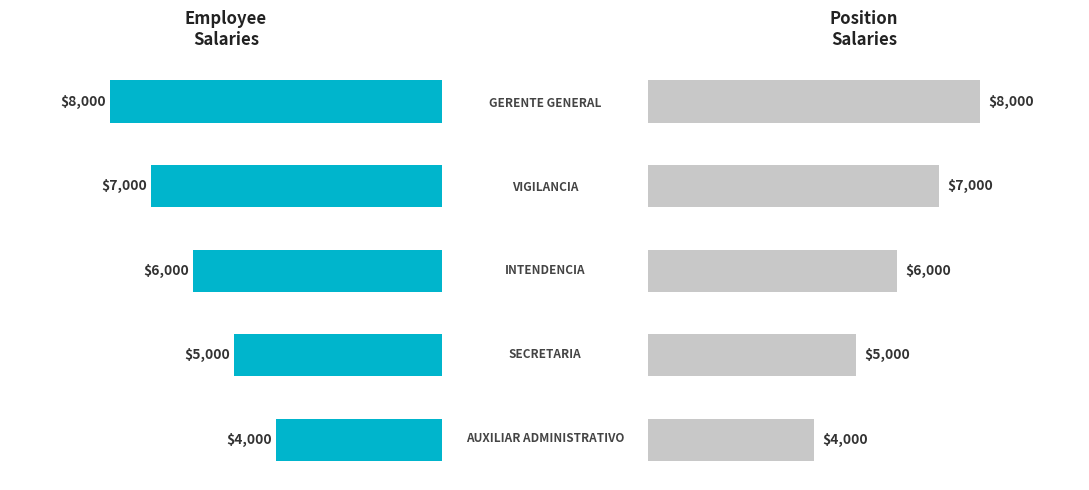

At how many categories does at least one series exceed 5238?

3